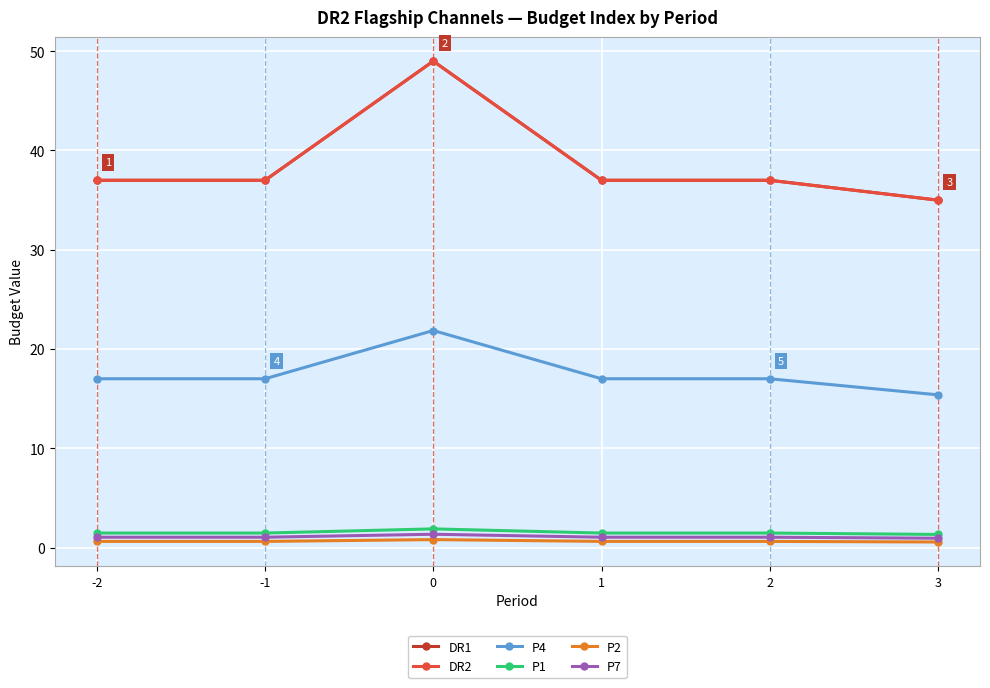

What is the difference between the maximum and minimum values in the P1 series?

0.6